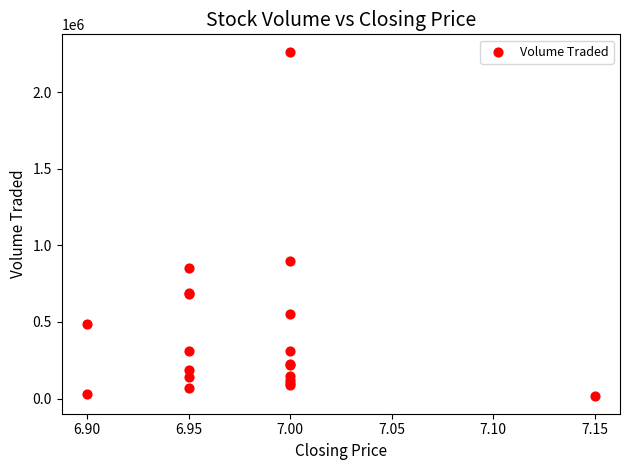

What Y value in the scatter plot is closest to 1139150?

897100